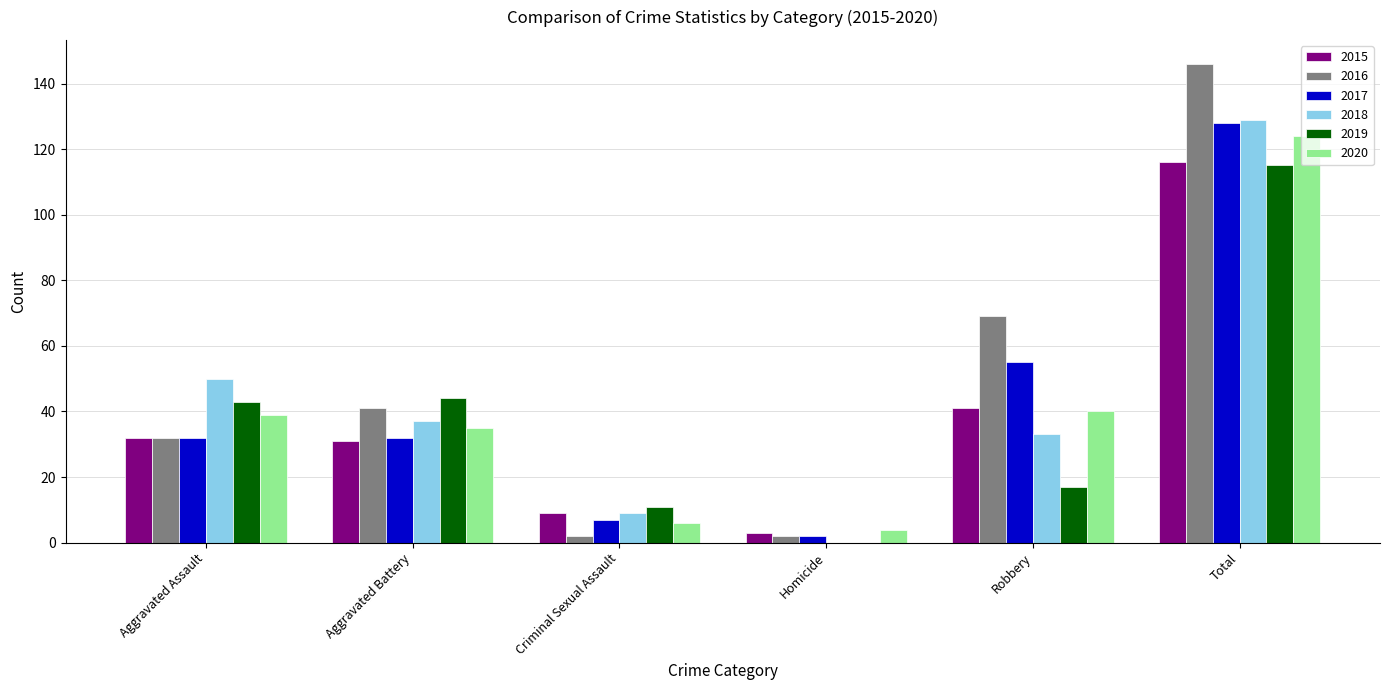

At which category is the sum across all series the highest?

Total